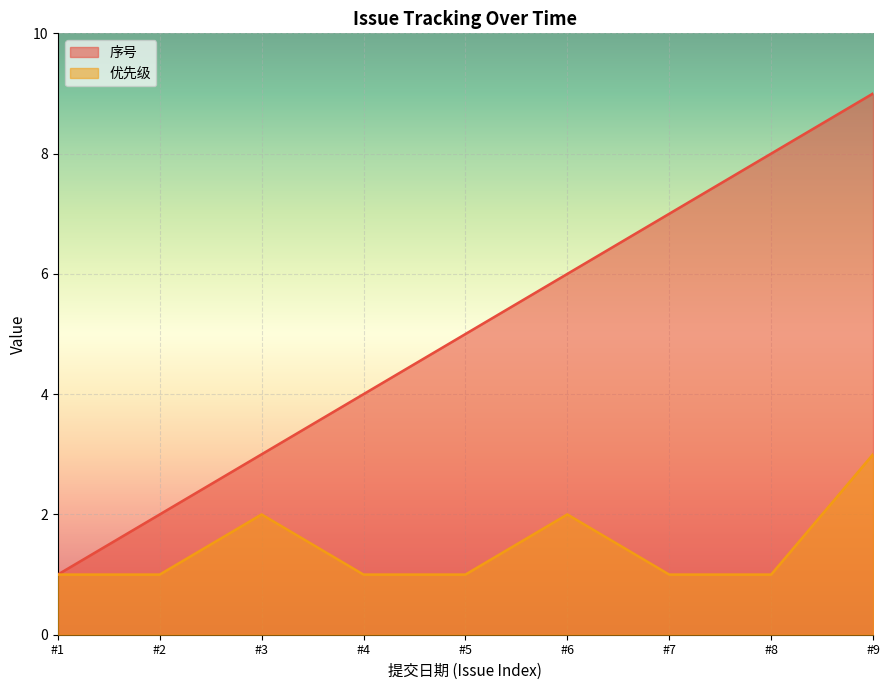

What is the minimum value shown in the chart?

1